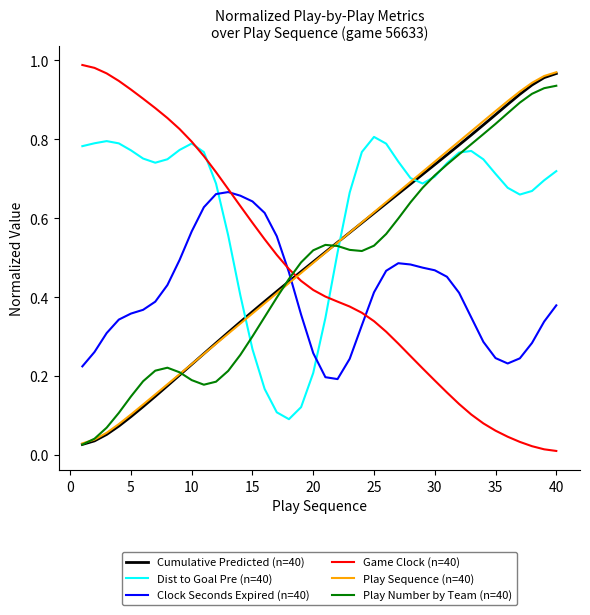

True or false: Cumulative Predicted (n=40) and Game Clock (n=40) intersect in this chart.

True